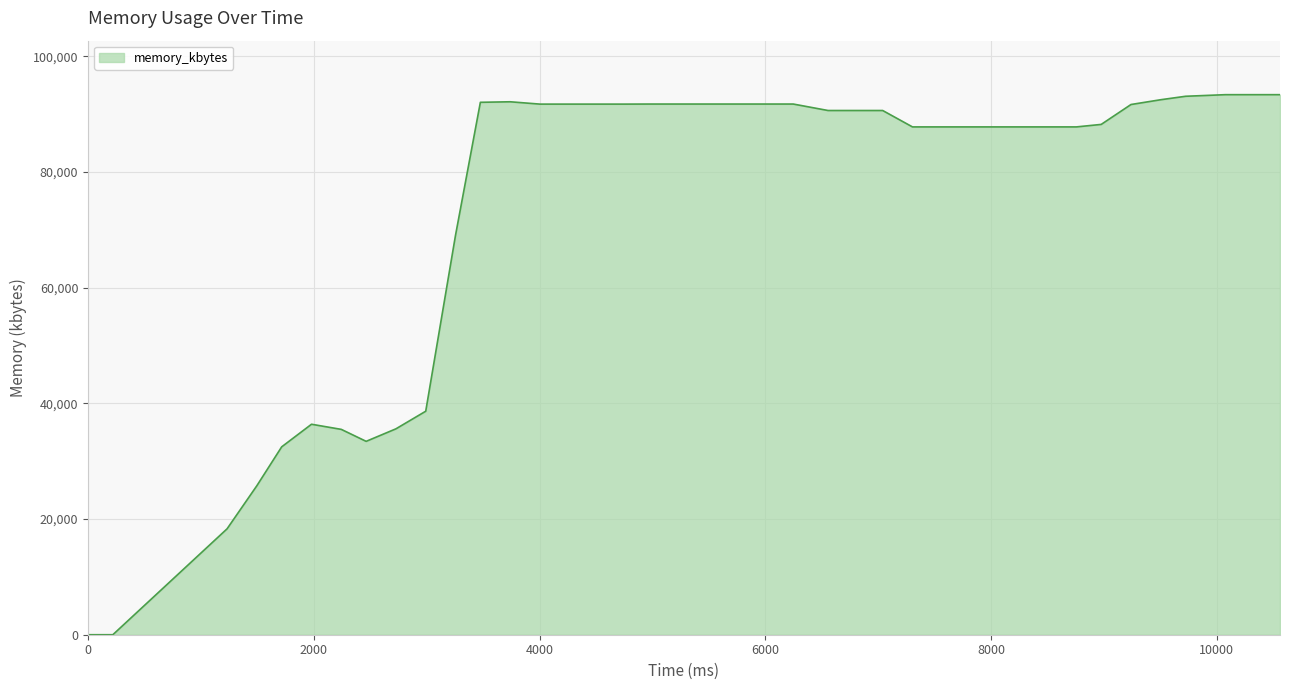

What is the greatest value displayed?

93344